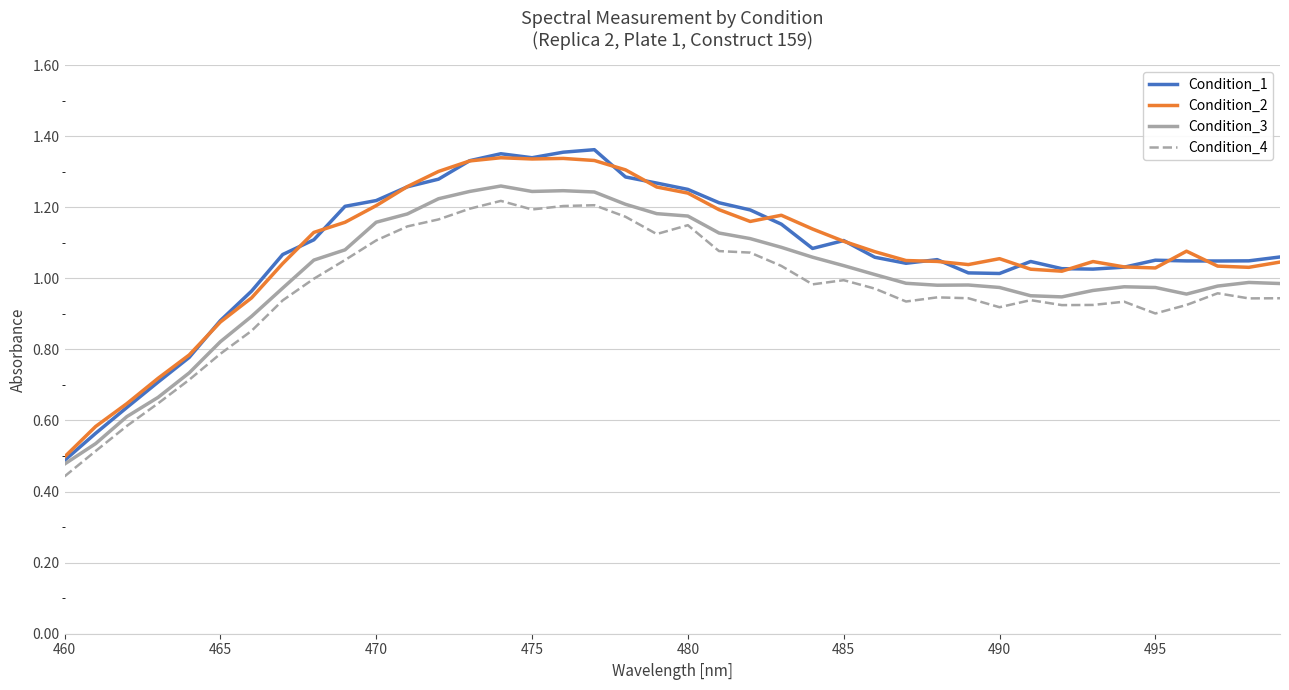

Which series has the widest spread of values?

Condition_1